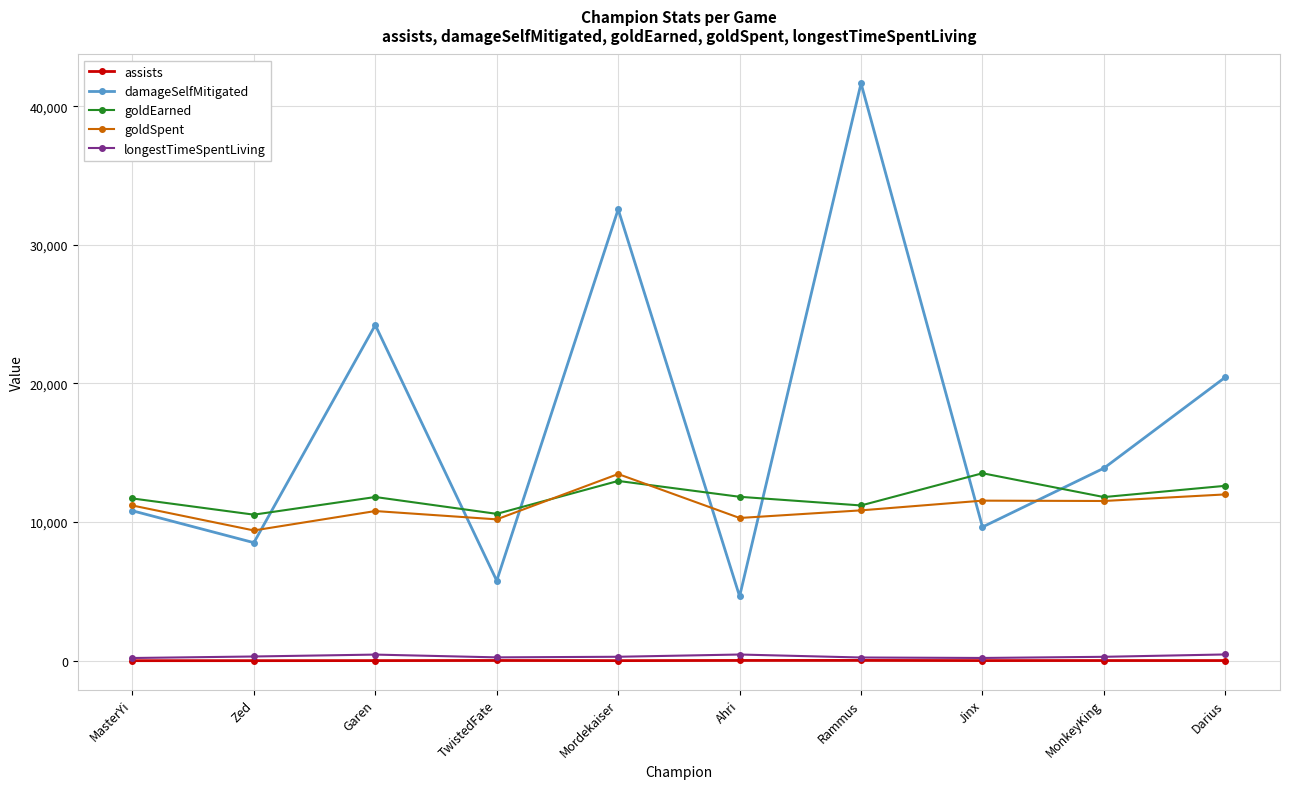

True or false: damageSelfMitigated has a value of 5468 at Darius.

False